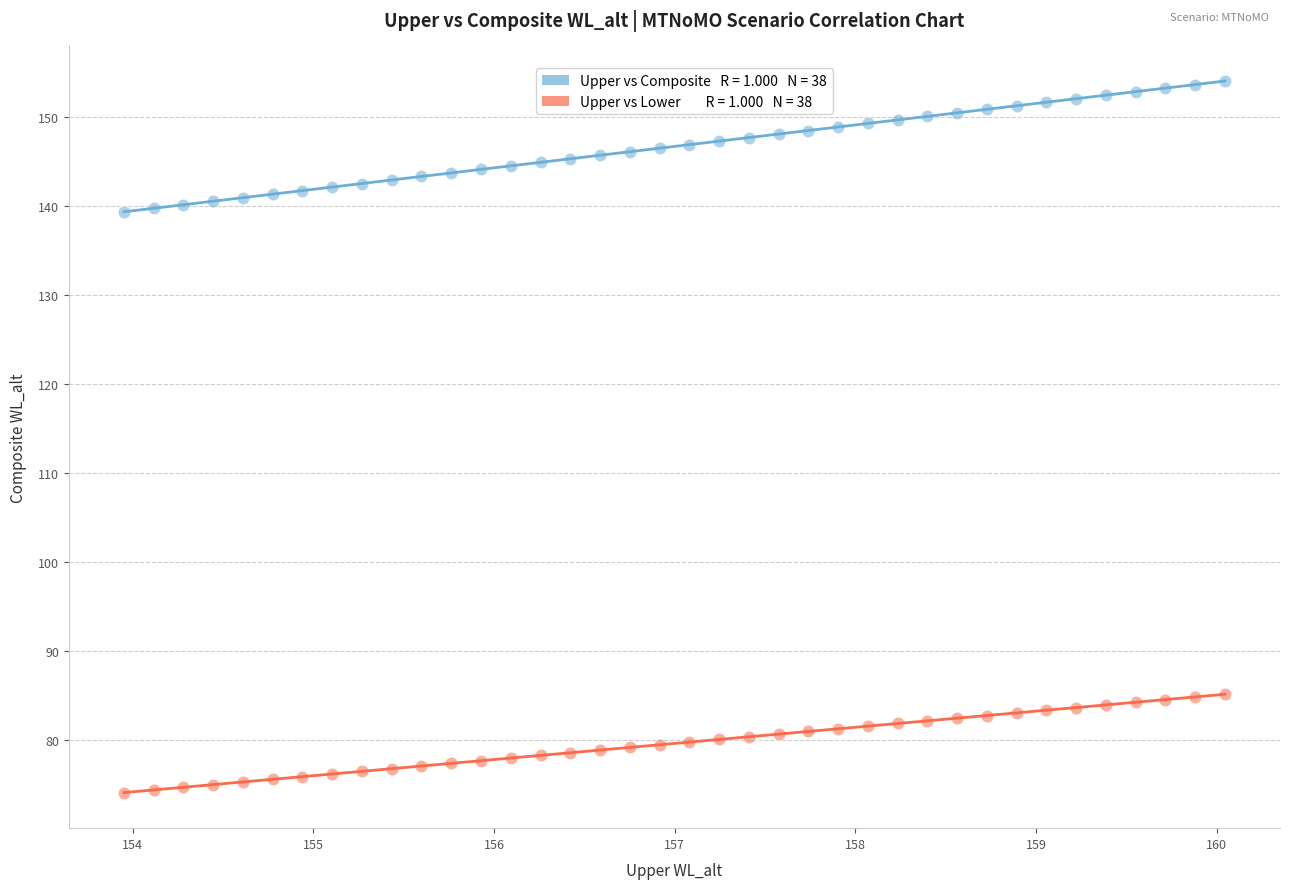

Across all data points, what is the range of Y values (max minus min)?

79.9